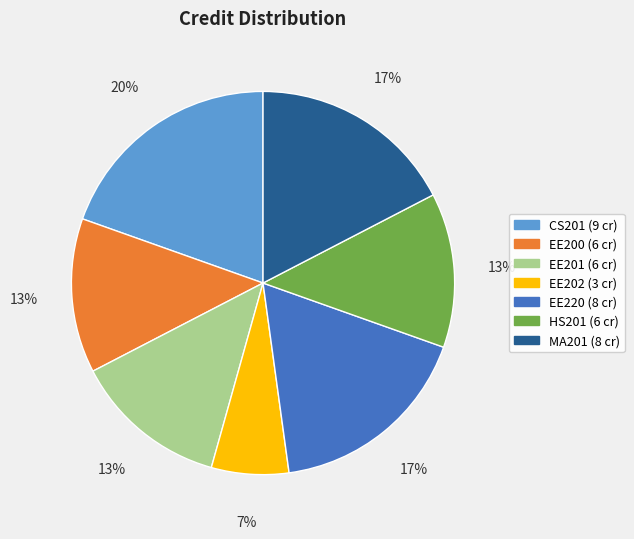

Combined, do CS201 and EE202 account for over 50%?

No